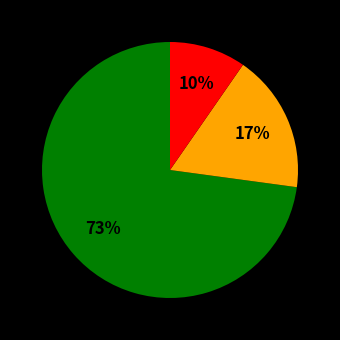

To the nearest percent, what is the difference between the largest and smallest slice percentages?

63%